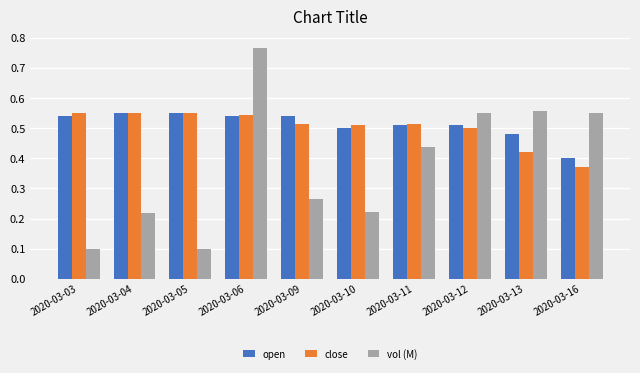

How many bars are there in each group?

3